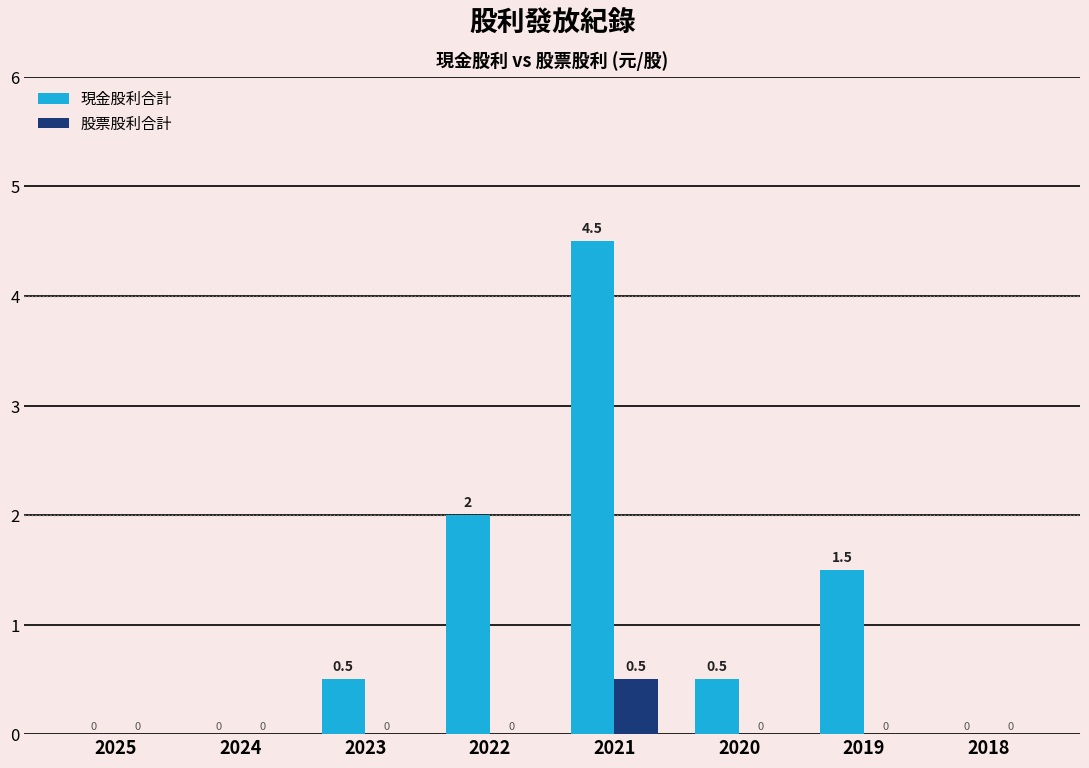

What is the maximum value shown in the chart?

4.5